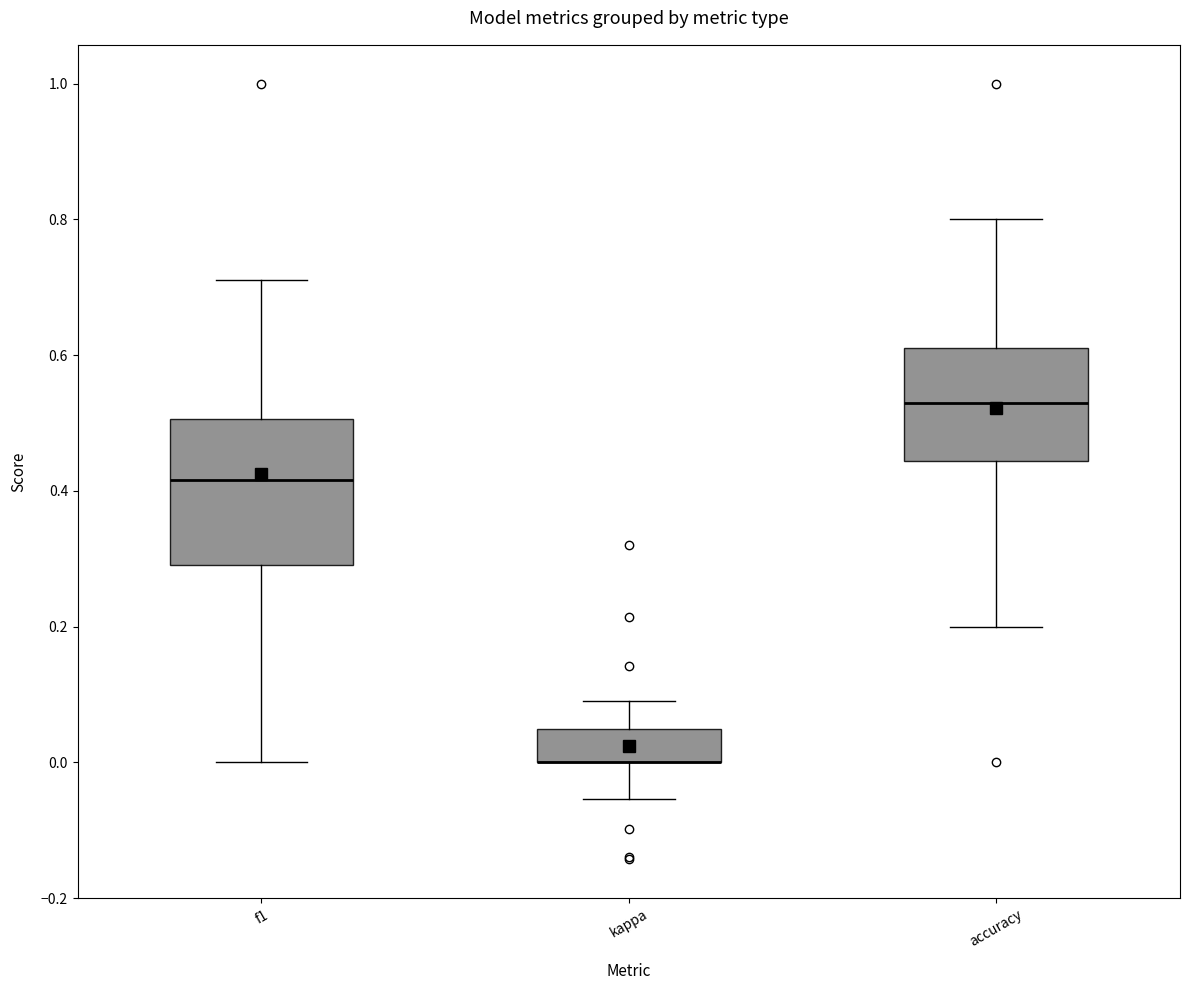

Reading left to right, transcribe this box plot: for each box, give where its median line is, the range the box spans, and where its two whiskers end, as read against the y-axis. The values are not printed on the chart, so give them approximately, as read against the axis.

f1: median 0.42, box 0.30 to 0.50, whiskers 0.00 to 0.72
kappa: median 0.00 (drawn on the box's lower edge), box 0.00 to 0.04, whiskers -0.06 to 0.10
accuracy: median 0.52, box 0.44 to 0.62, whiskers 0.20 to 0.80